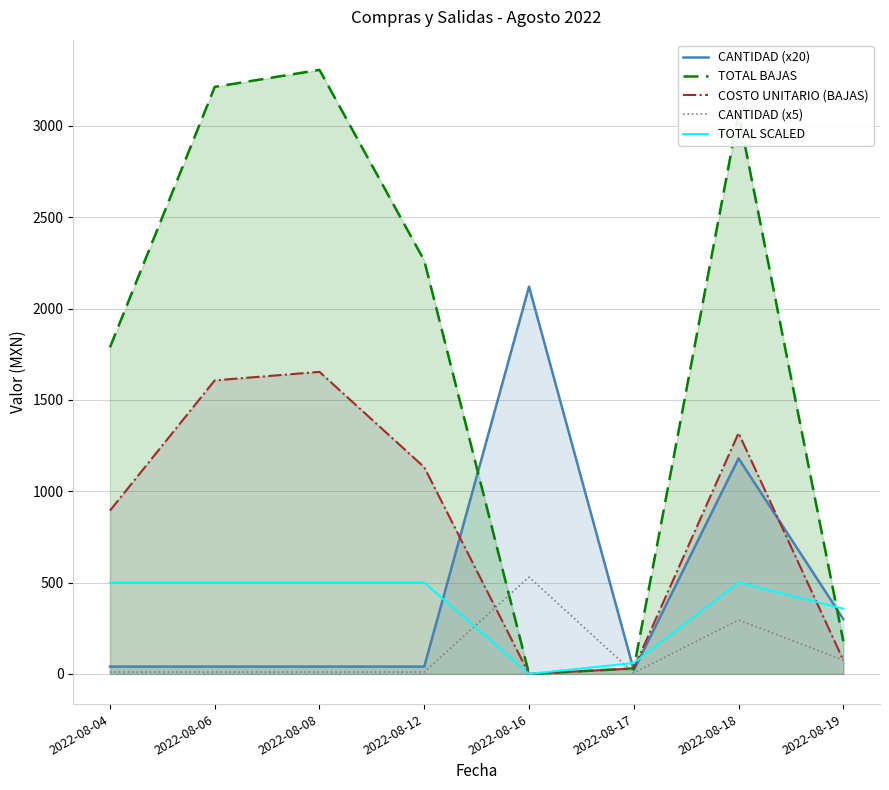

Which series changed the most between 2022-08-06 and 2022-08-17?

TOTAL BAJAS